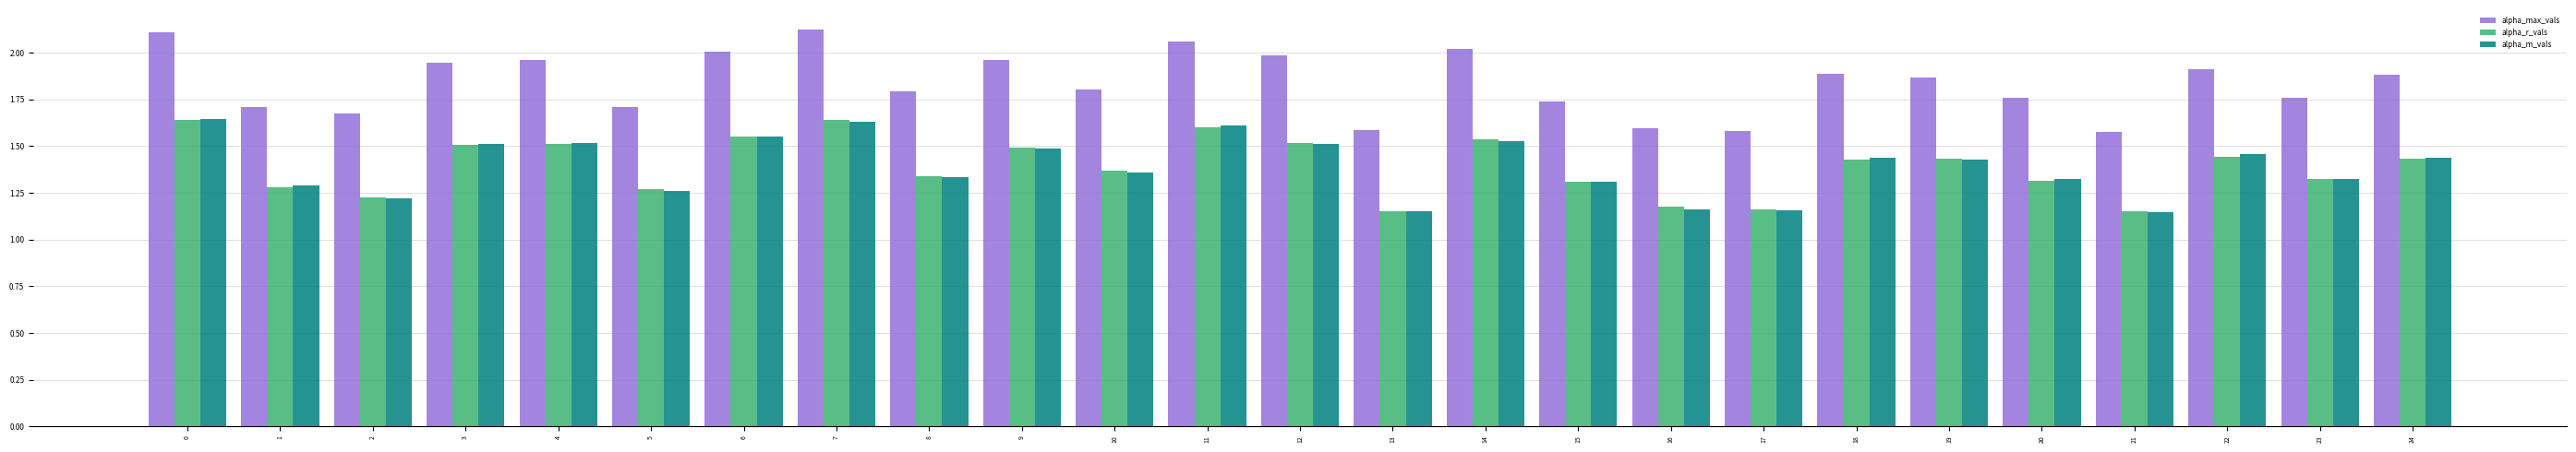

What are all the series names shown in the legend?

alpha_max_vals, alpha_r_vals, alpha_m_vals